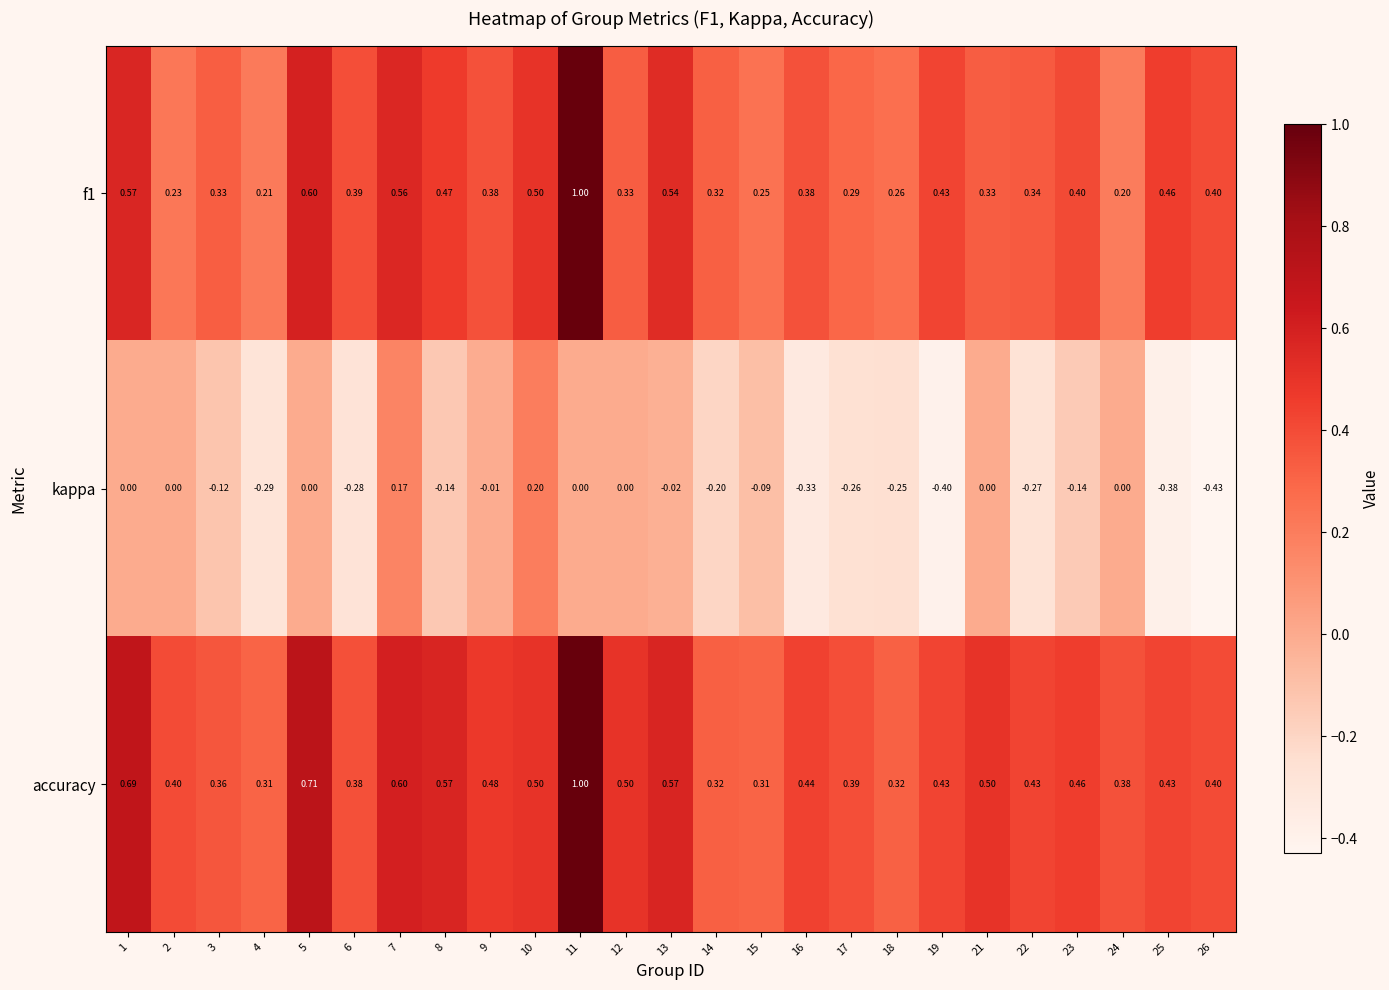

Is the value of kappa at 22 greater than the value of accuracy at 14?

No